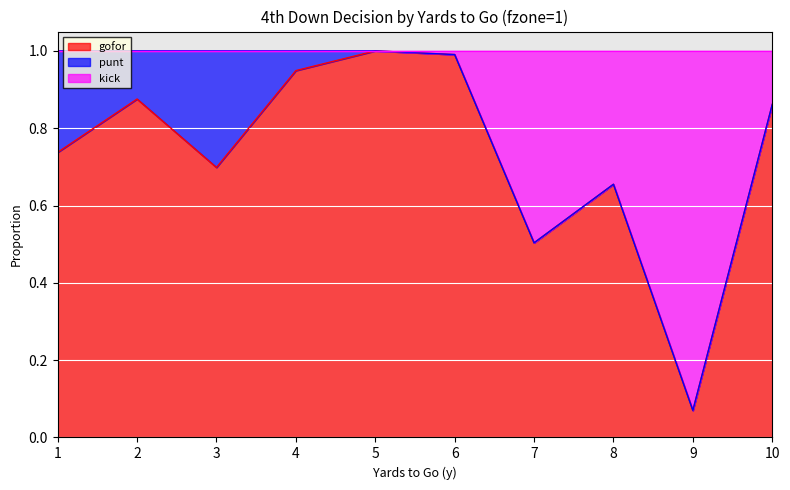

What is the maximum value for gofor?

1.0